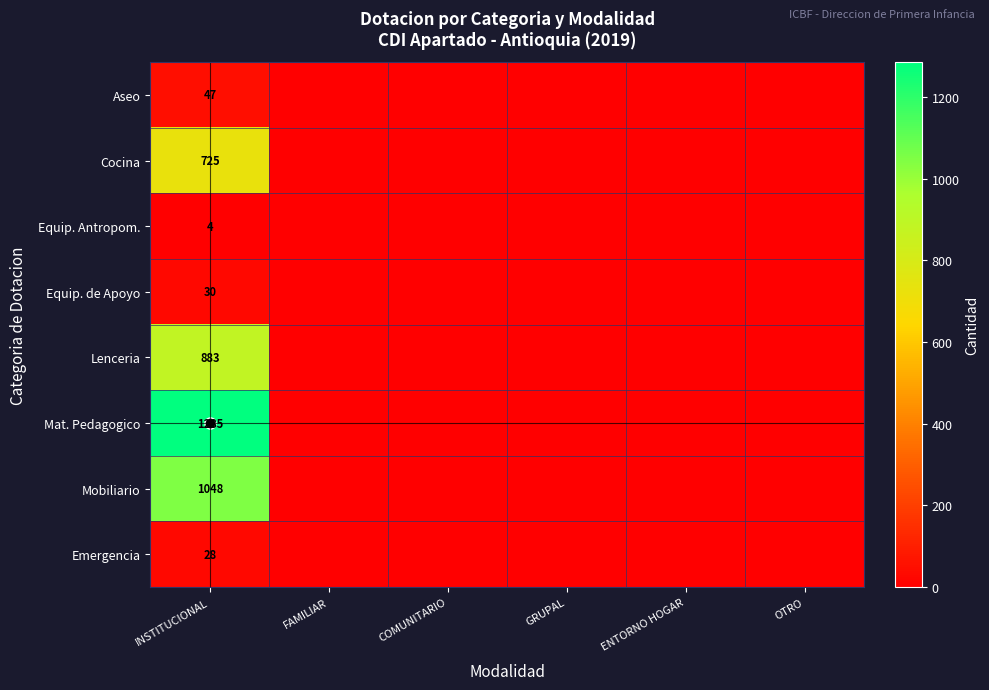

Between ENTORNO HOGAR and FAMILIAR, which is larger?

ENTORNO HOGAR